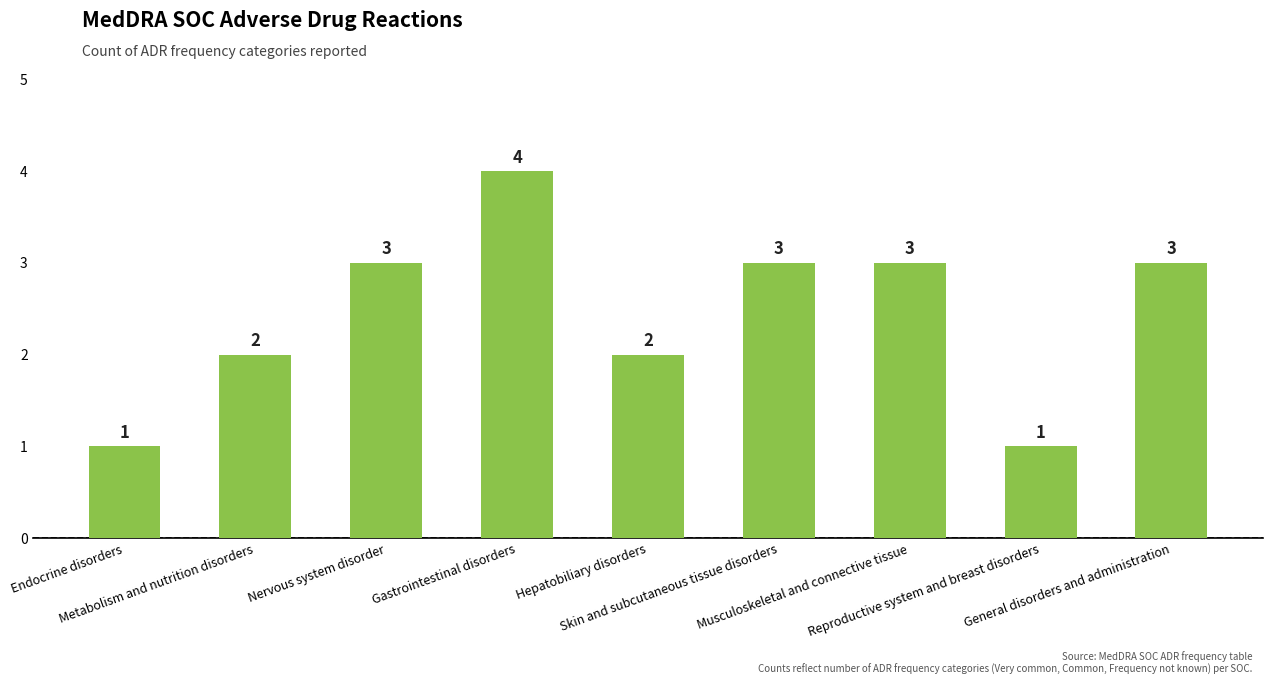

Approximately how many times larger is the value at Endocrine disorders compared to Musculoskeletal and connective tissue?

0.3